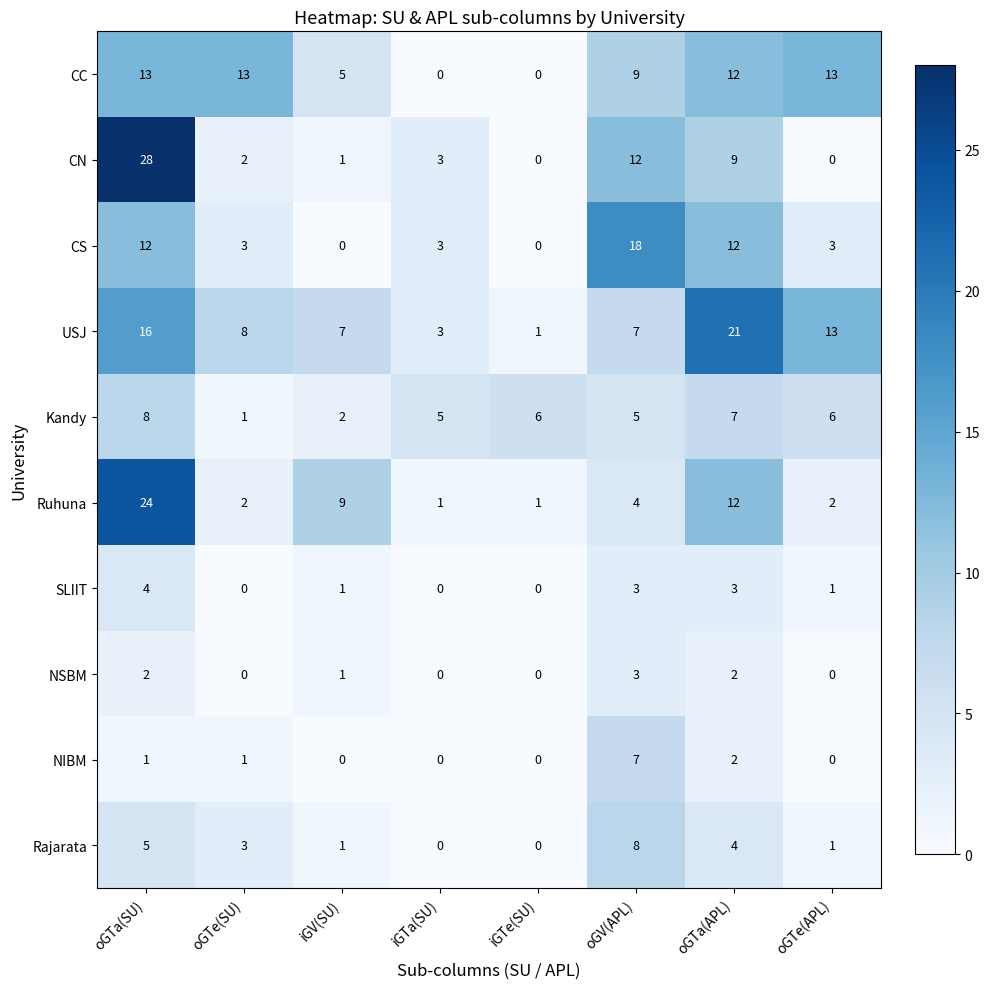

Read the USJ value at oGTe(SU).

8